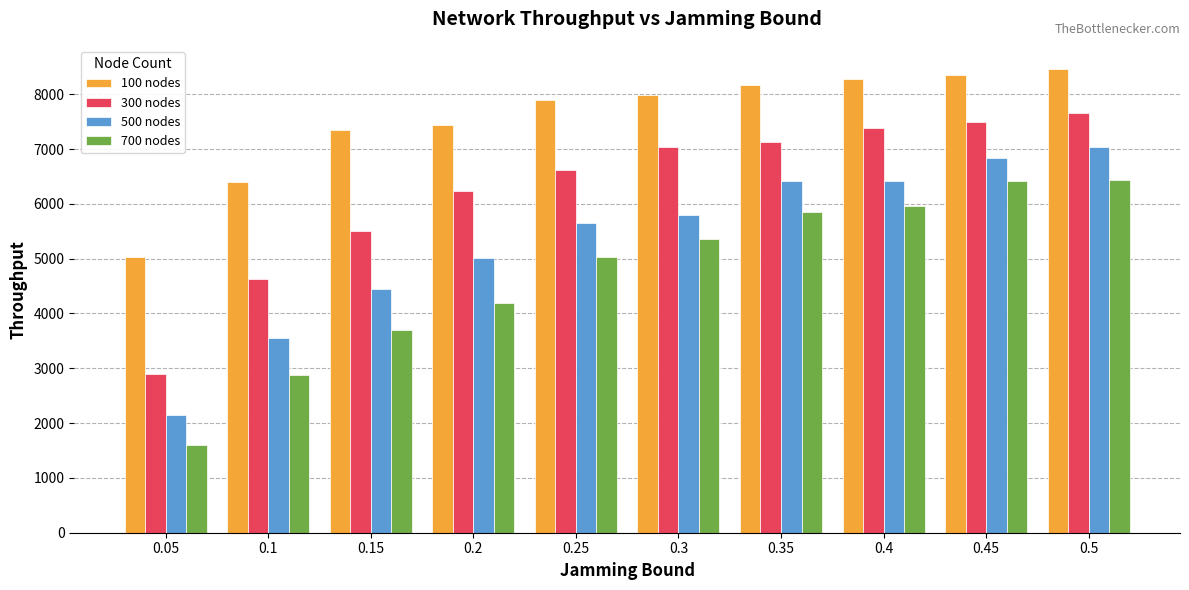

What is the minimum value shown in the chart?

1602